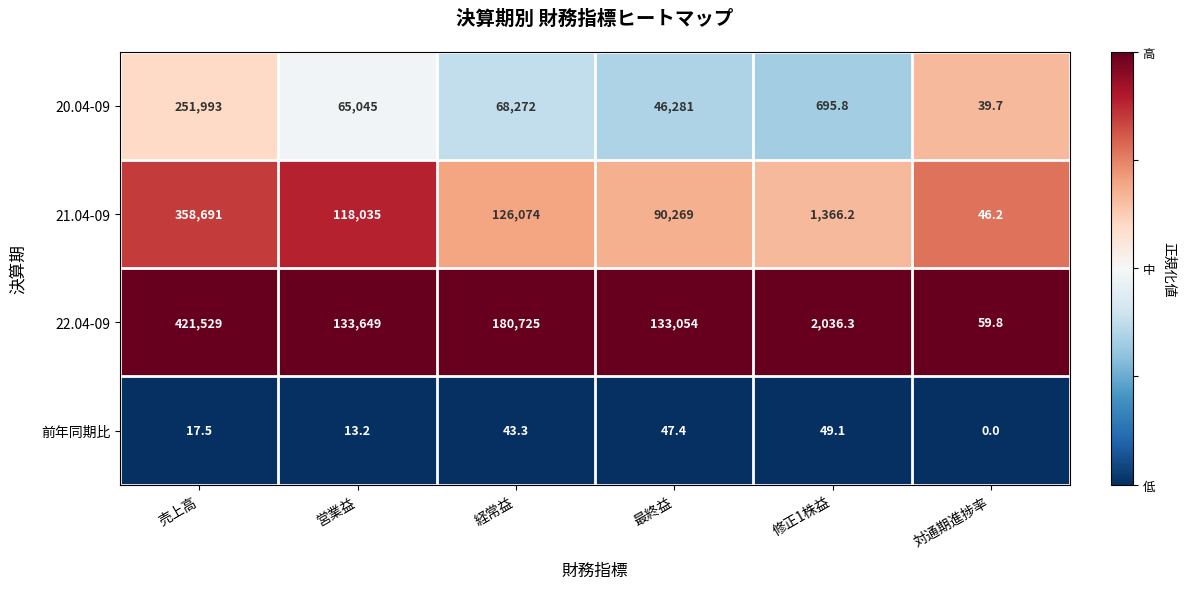

Which category has the lowest value in the 22.04-09 series?

対通期進捗率